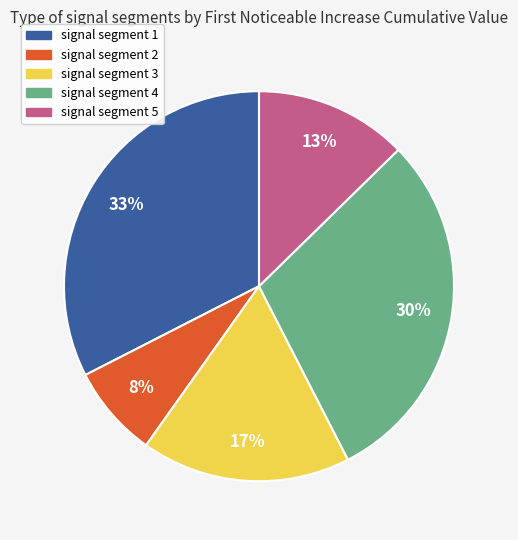

Is it true that signal segment 2 is 8% of the pie?

True